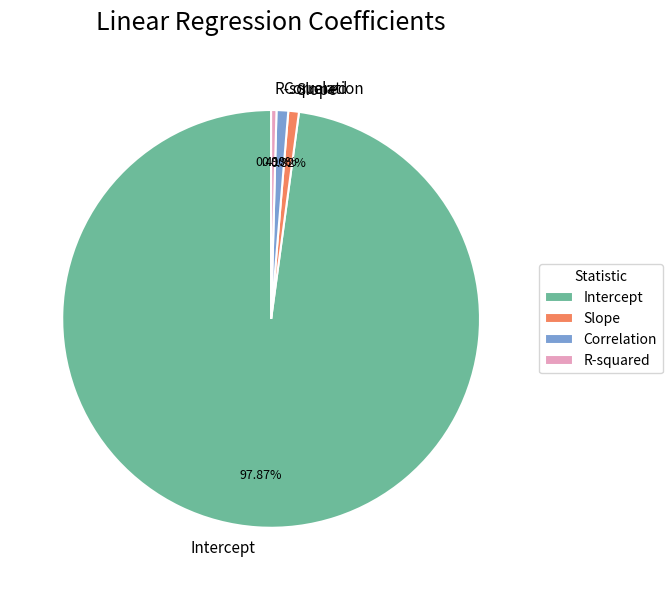

Which slice is the largest?

Intercept